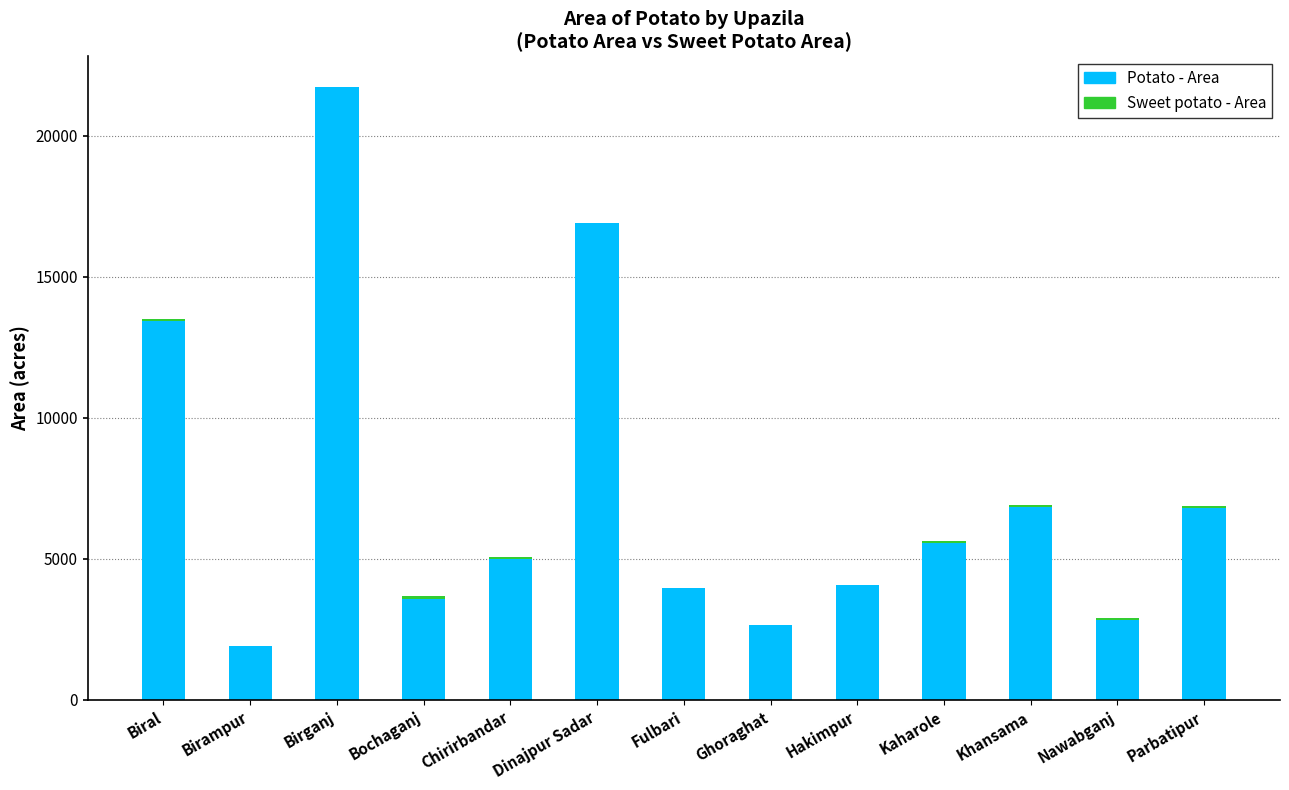

What is the highest value of the Potato - Area series?

21711